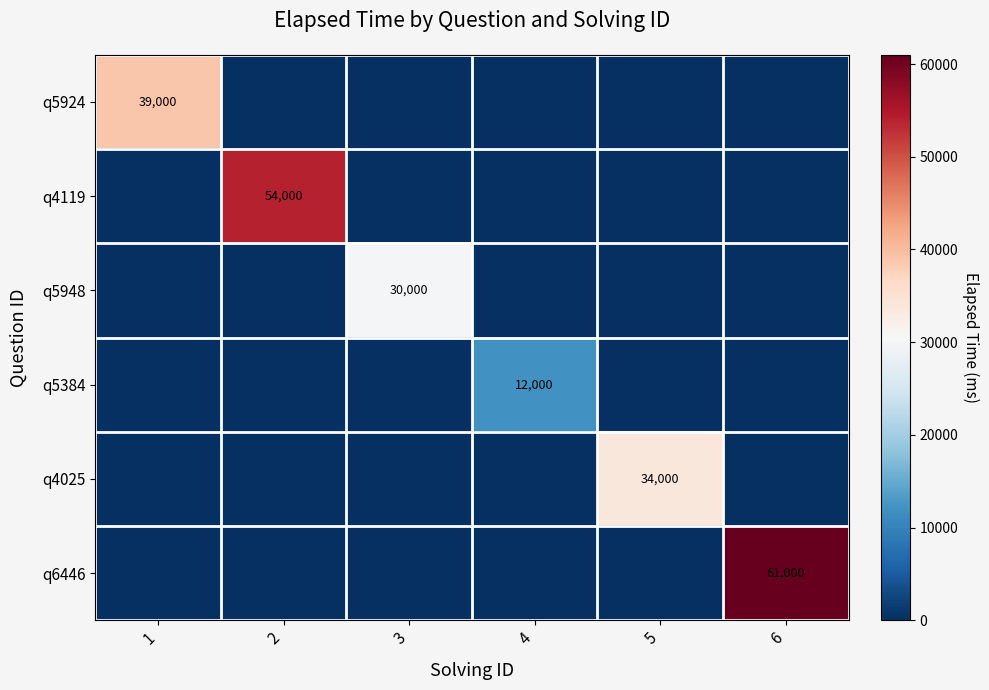

At which category is the sum across all series the highest?

6